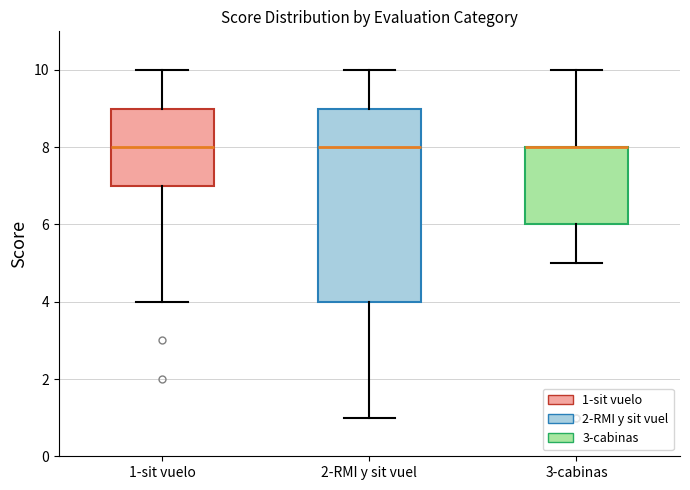

Which box is the tallest, from its lower edge to its upper edge?

2-RMI y sit vuel